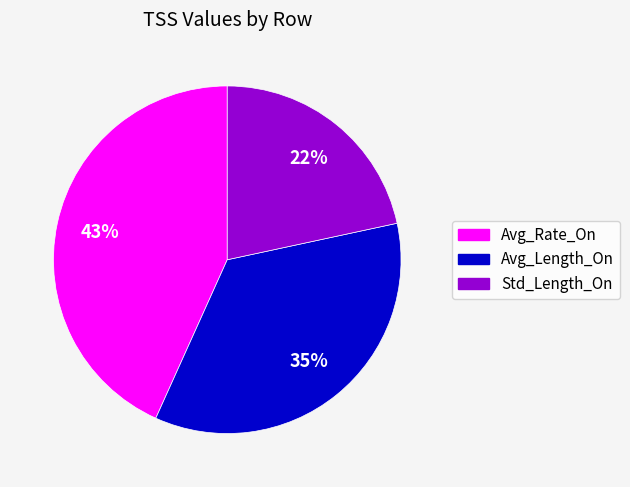

Which slice is the largest?

Avg_Rate_On